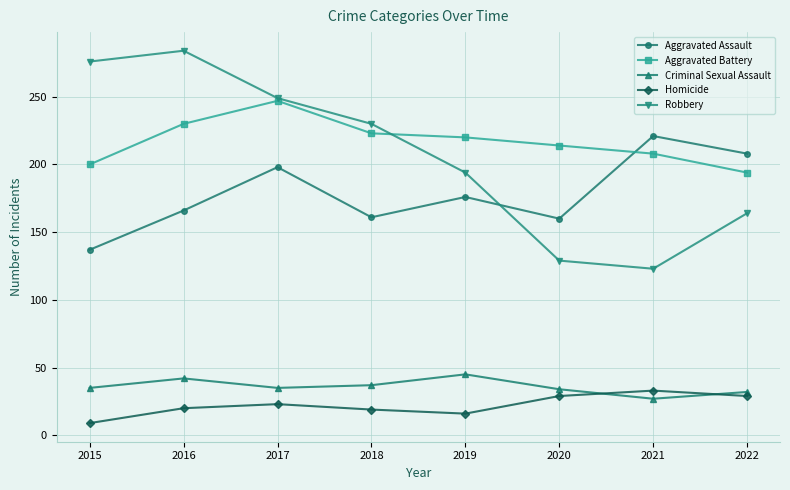

Is the value of Aggravated Assault at 2019 greater than the value of Robbery at 2015?

No